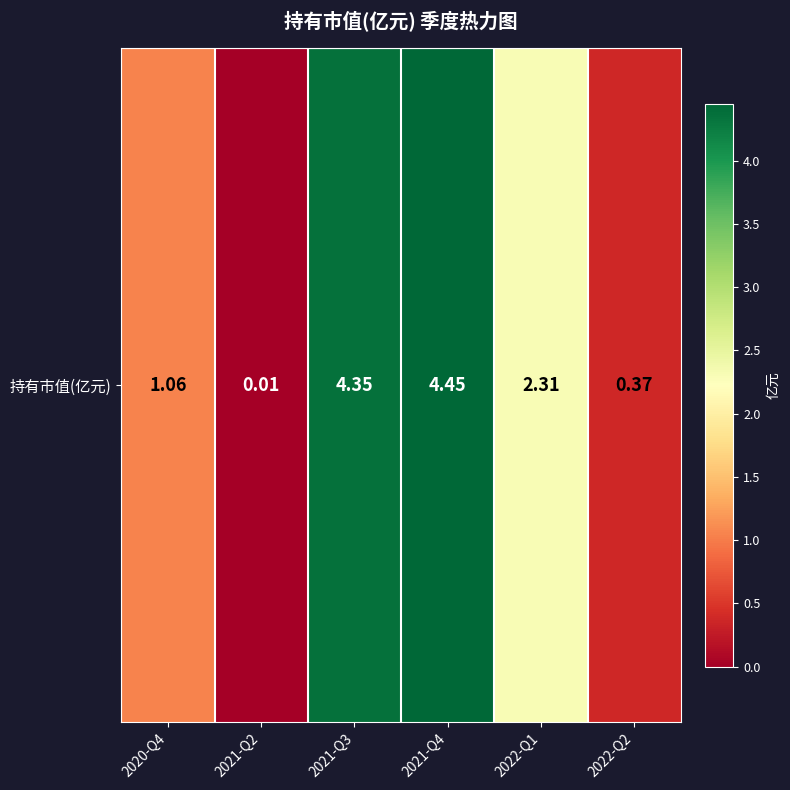

Rank the categories by value from highest to lowest.

2021-Q4, 2021-Q3, 2022-Q1, 2020-Q4, 2022-Q2, 2021-Q2